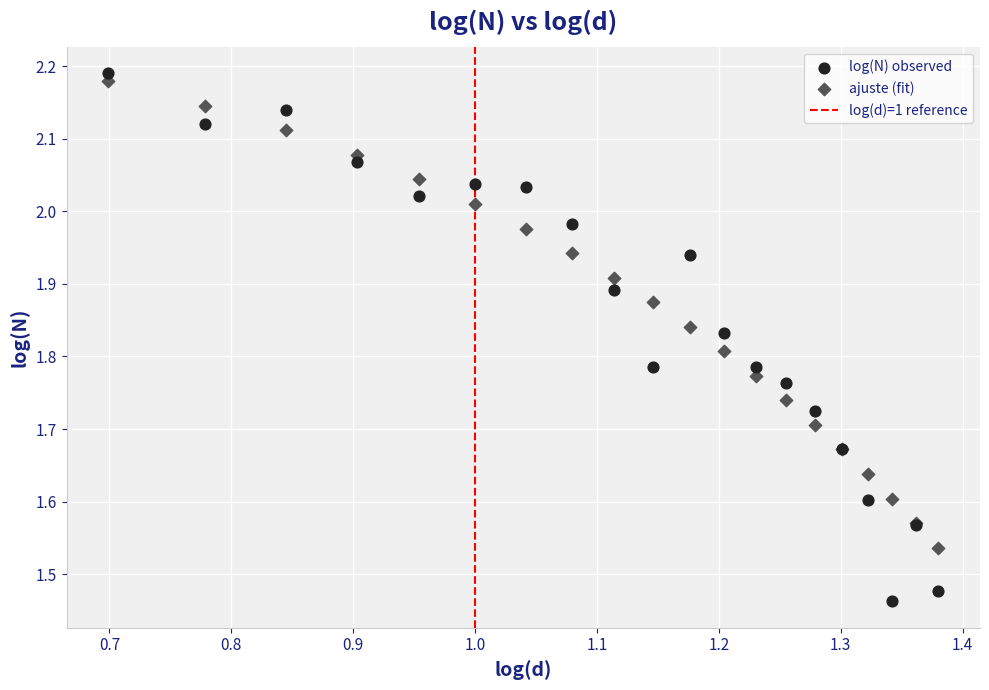

What is the X range (max minus min) for the scatter plot?

0.7